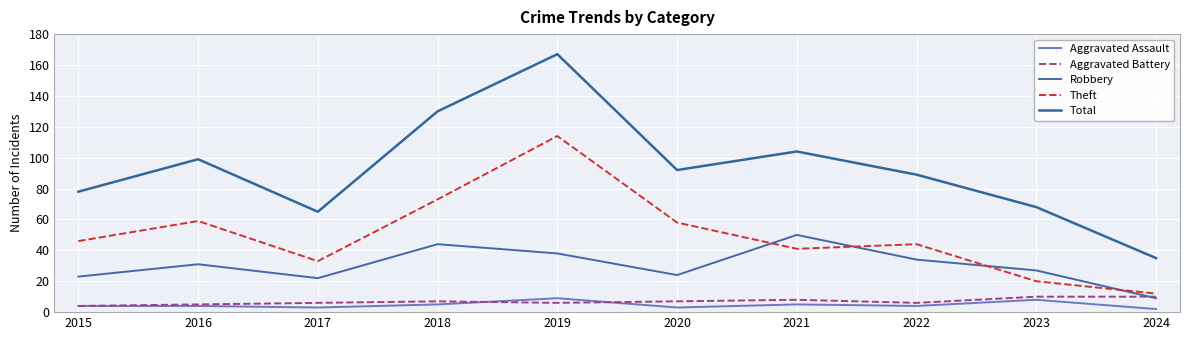

What is the maximum value shown in the chart?

167